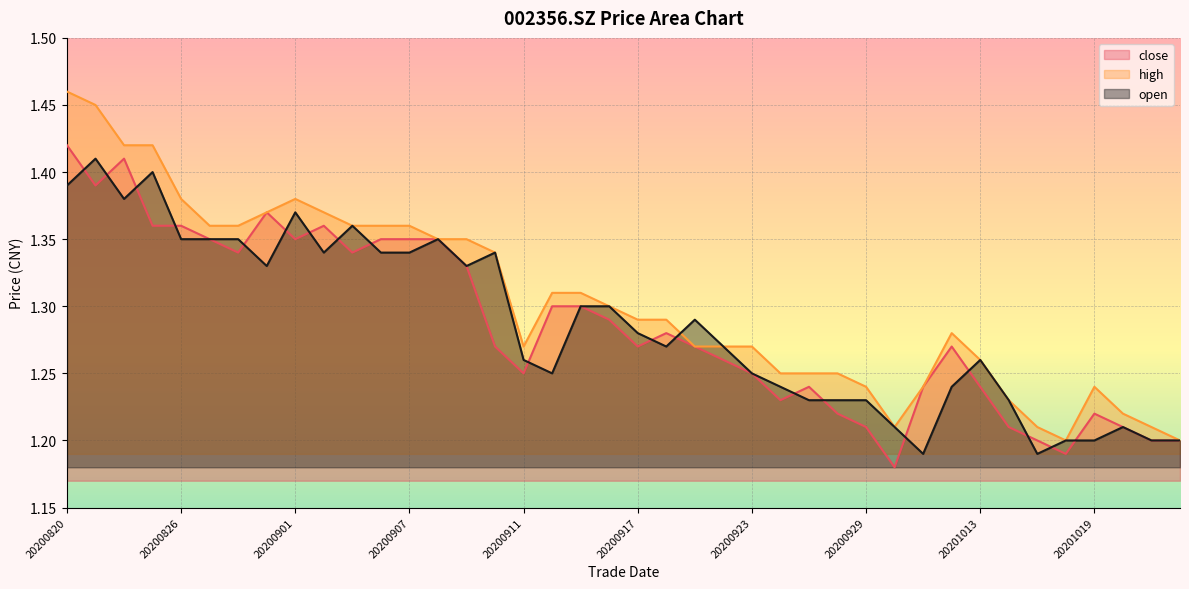

Which series has the widest spread of values?

high